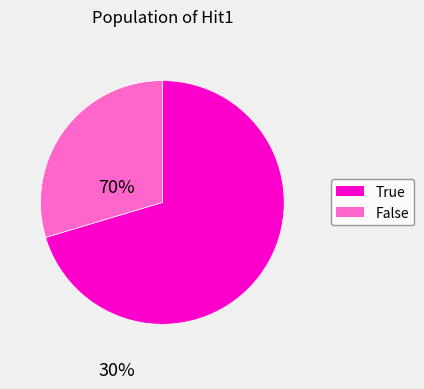

Is there any slice that represents more than half of the pie?

Yes